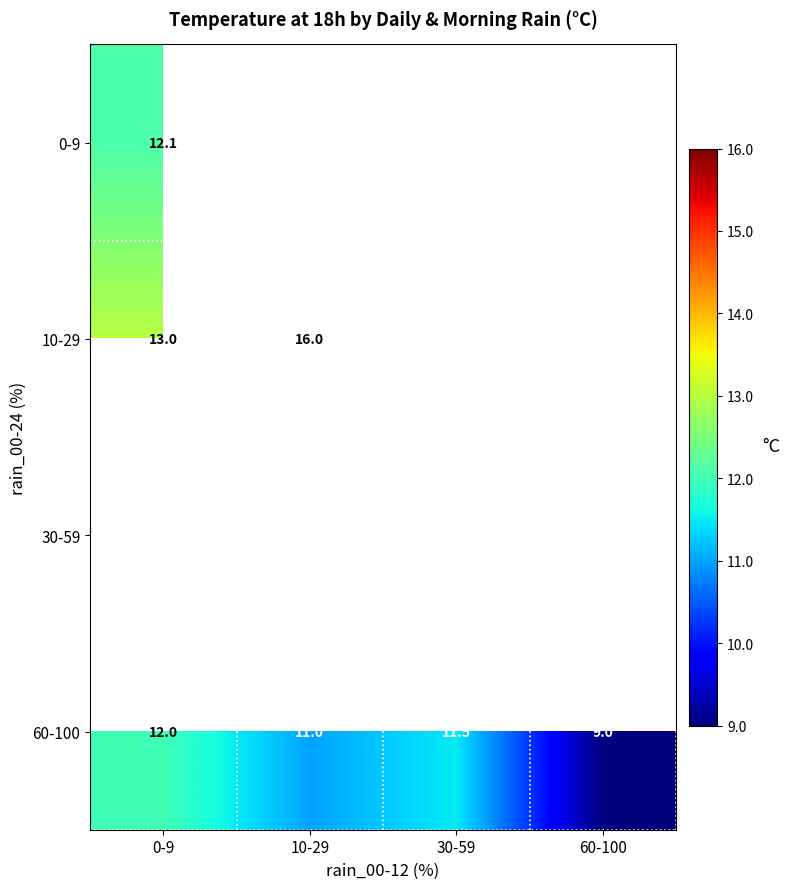

At how many categories does at least one series exceed 13?

1